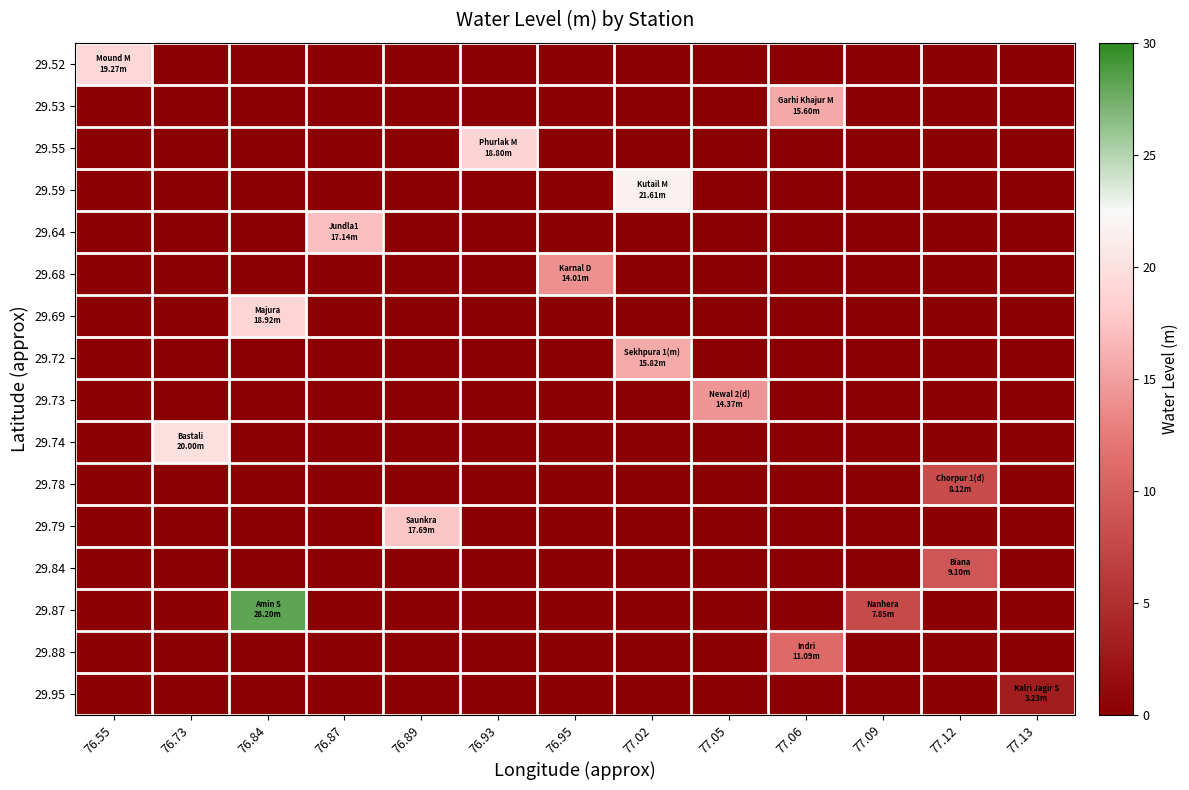

Count the number of categories in the chart.

13